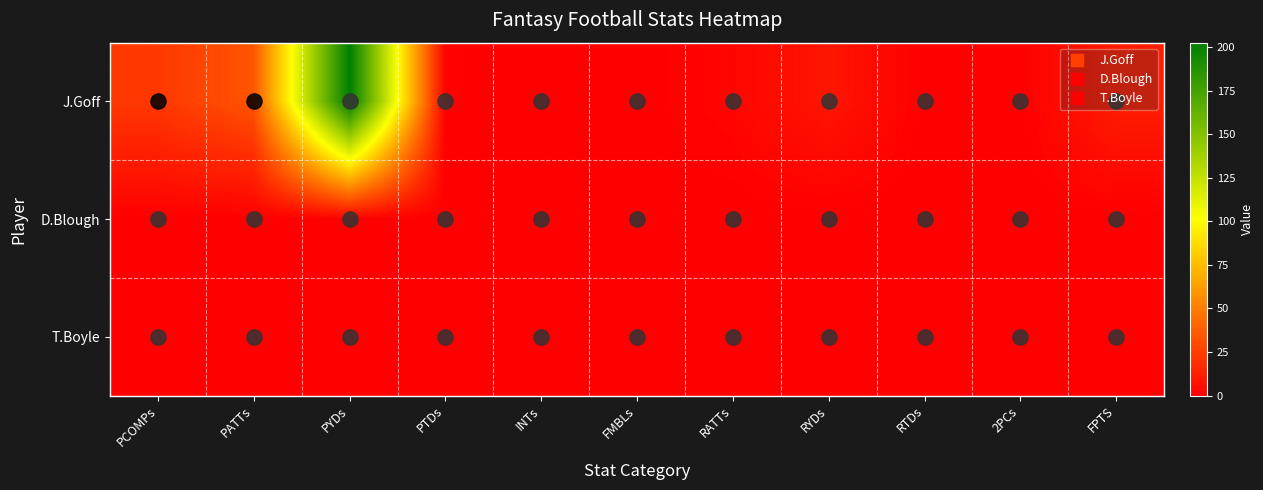

Which series has the largest total across all categories?

J.Goff